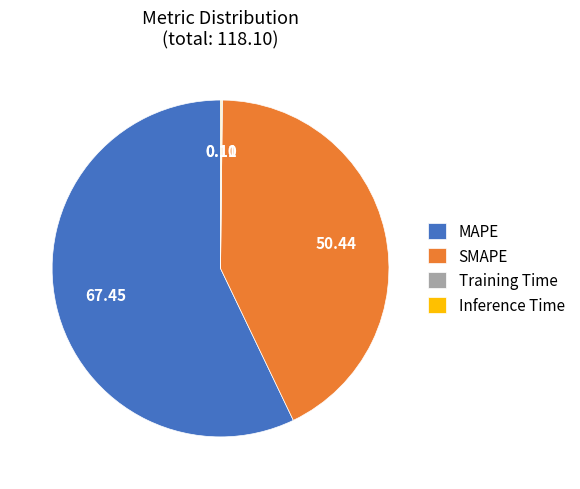

Which slice is the largest?

MAPE